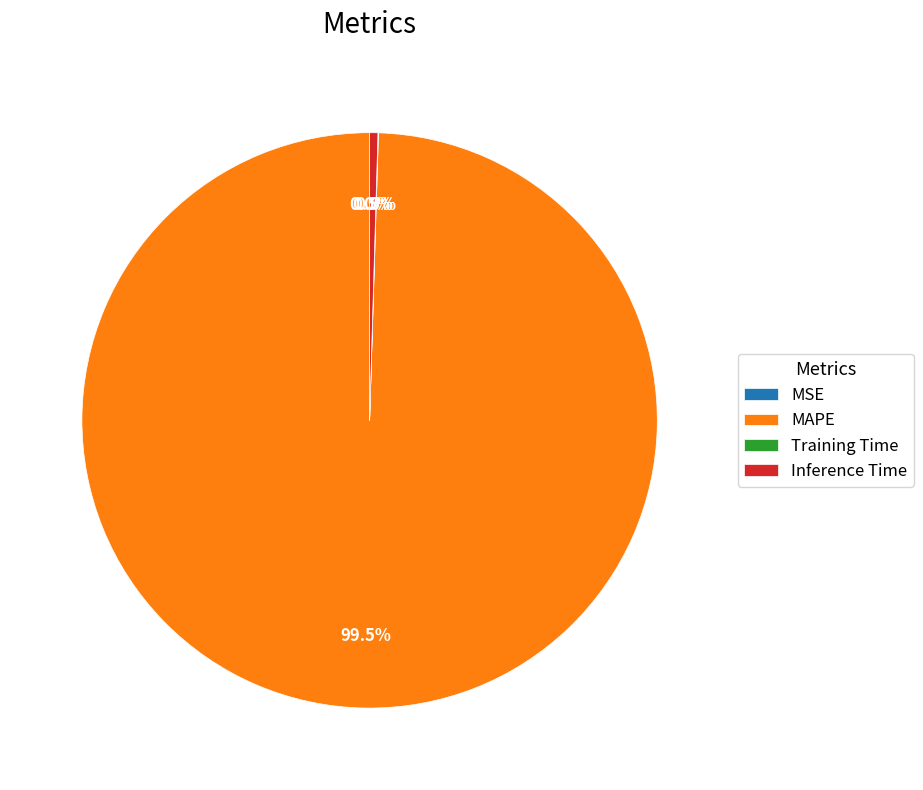

Which category has the biggest portion of the pie?

MAPE